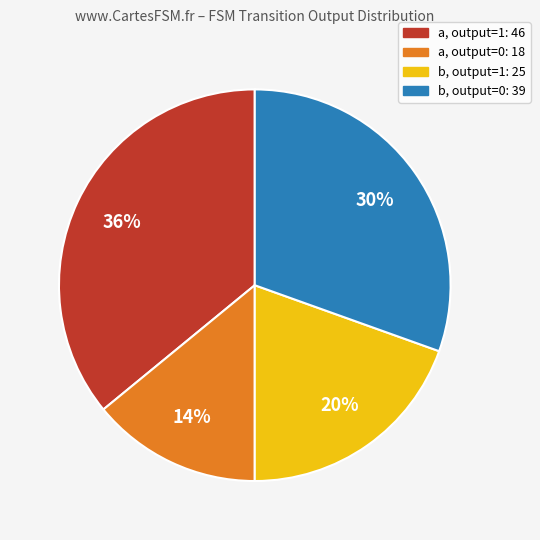

Is there any slice that represents more than half of the pie?

No